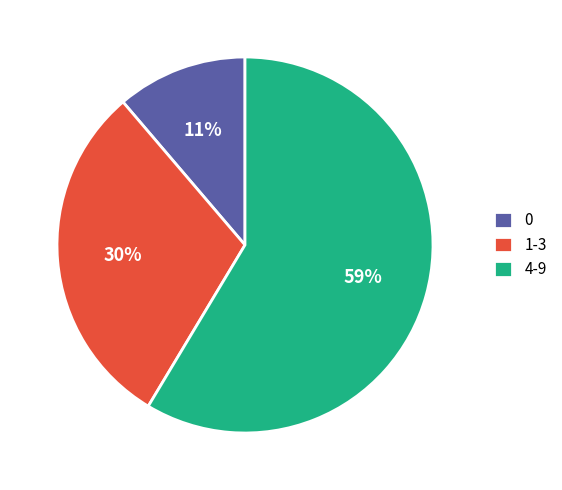

Is the sum of 4-9 and 1-3 greater than half?

Yes